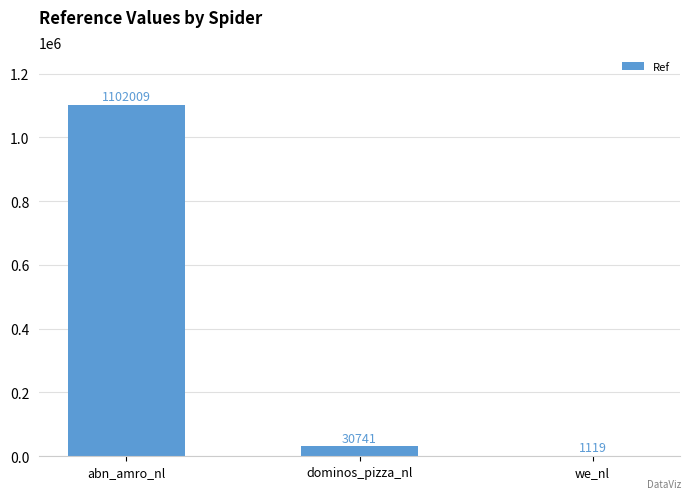

Read the value at abn_amro_nl.

1102009